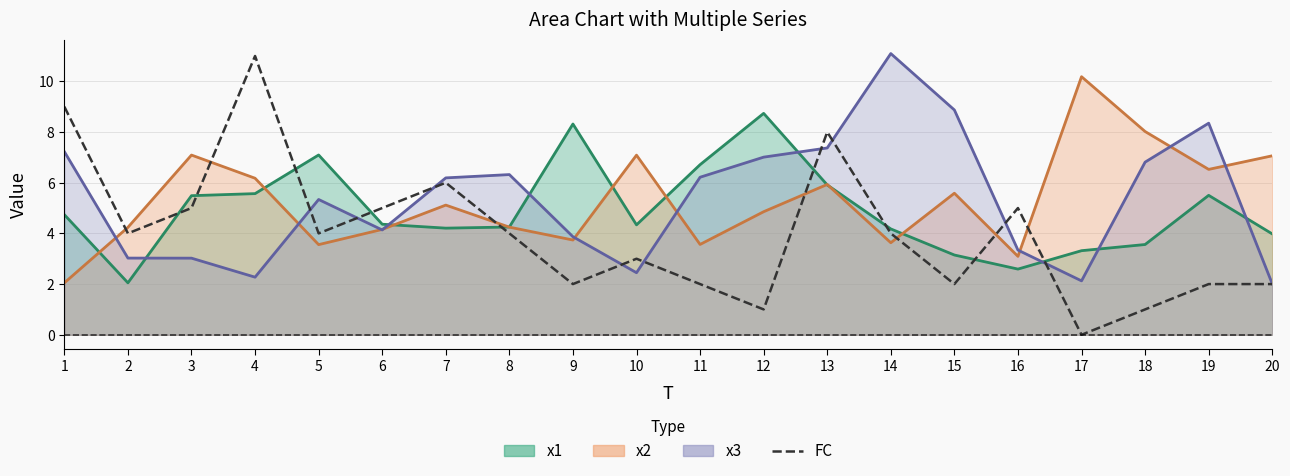

How many values are above zero?

19